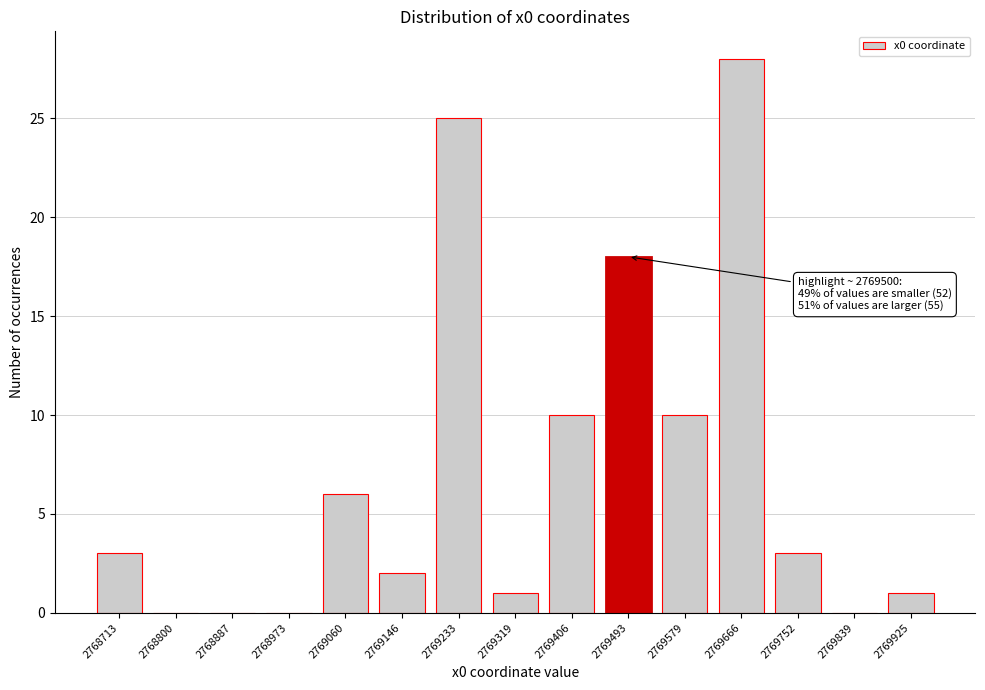

Reading left to right, what are all the values shown in this chart?

2768713=3	2768800=0	2768887=0	2768973=0	2769060=6	2769146=2	2769233=25	2769319=1	2769406=10	2769493=18	2769579=10	2769666=28	2769752=3	2769839=0	2769925=1